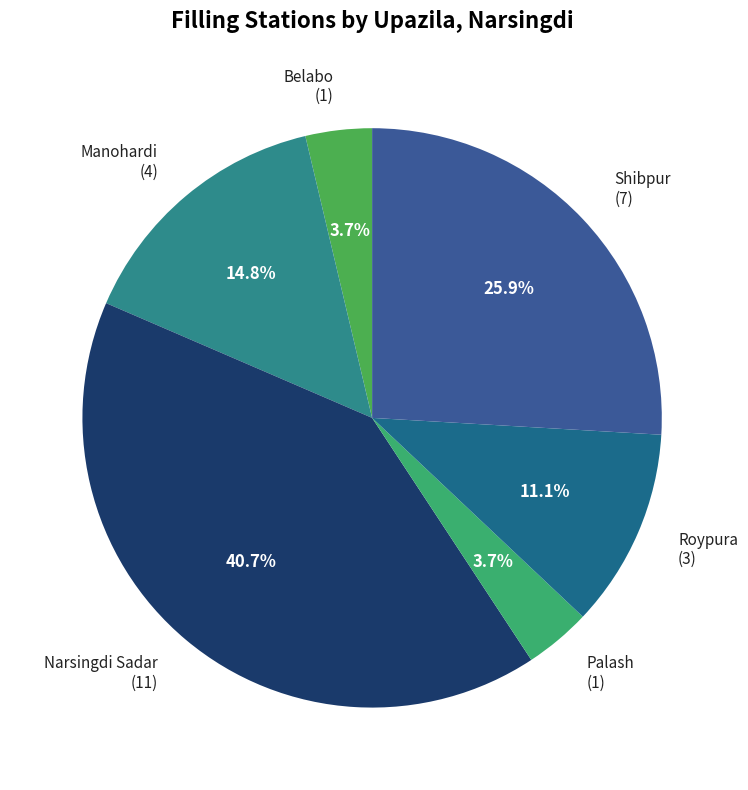

Which slice is the largest?

Narsingdi Sadar